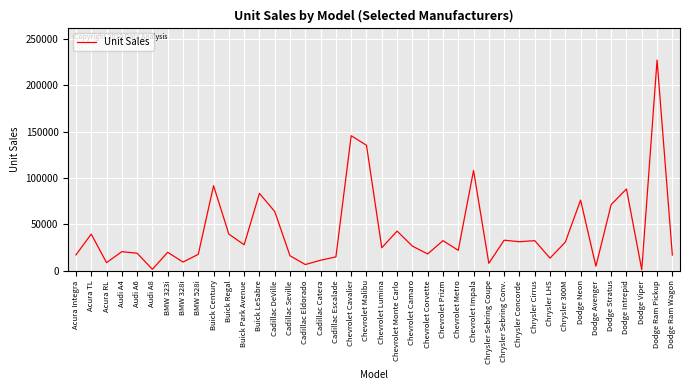

What is the difference between the second highest and second lowest values?

144139